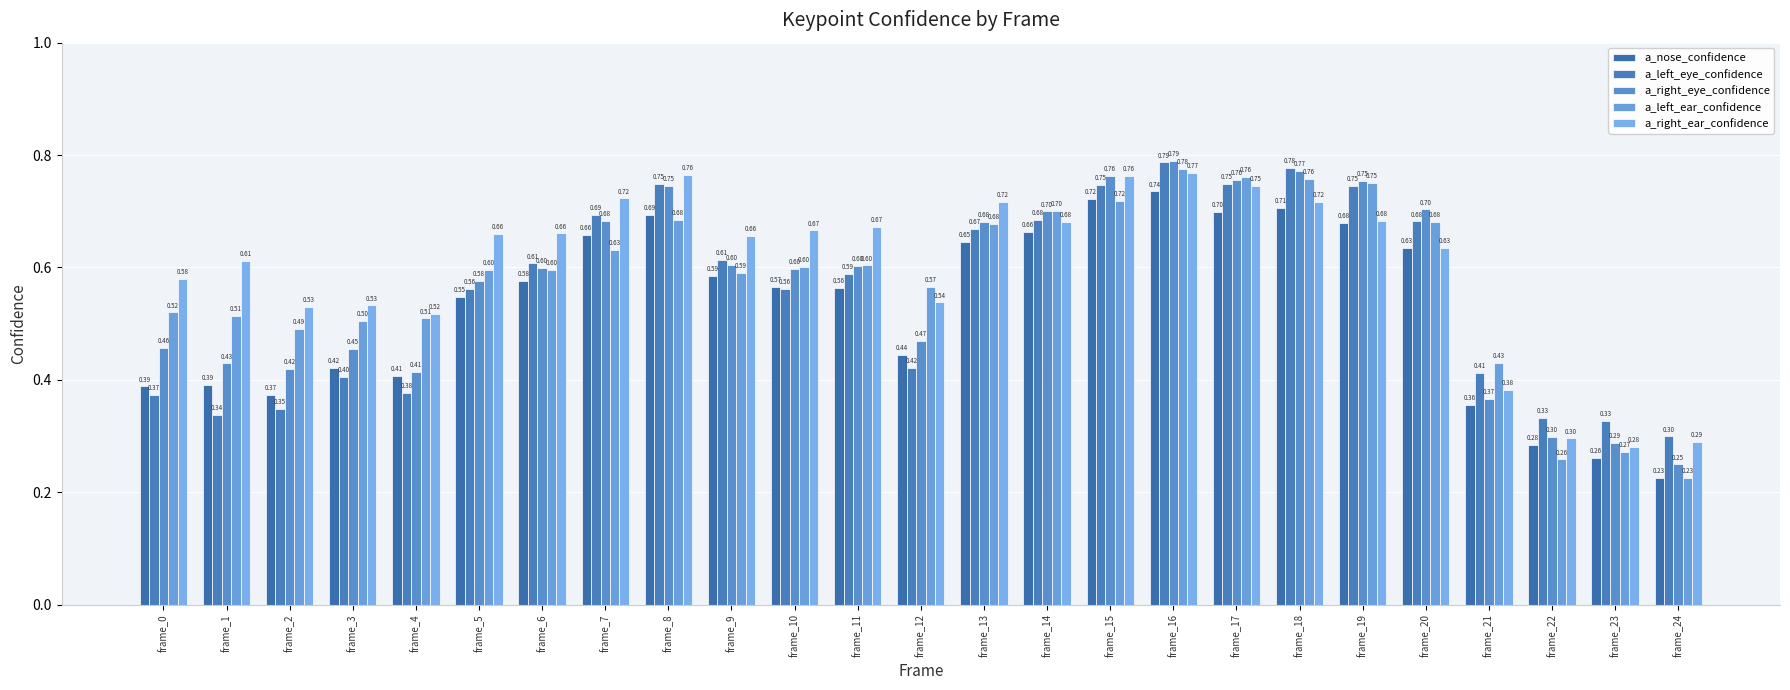

True or false: a_right_ear_confidence has a value of 0.7 at frame_18.

True